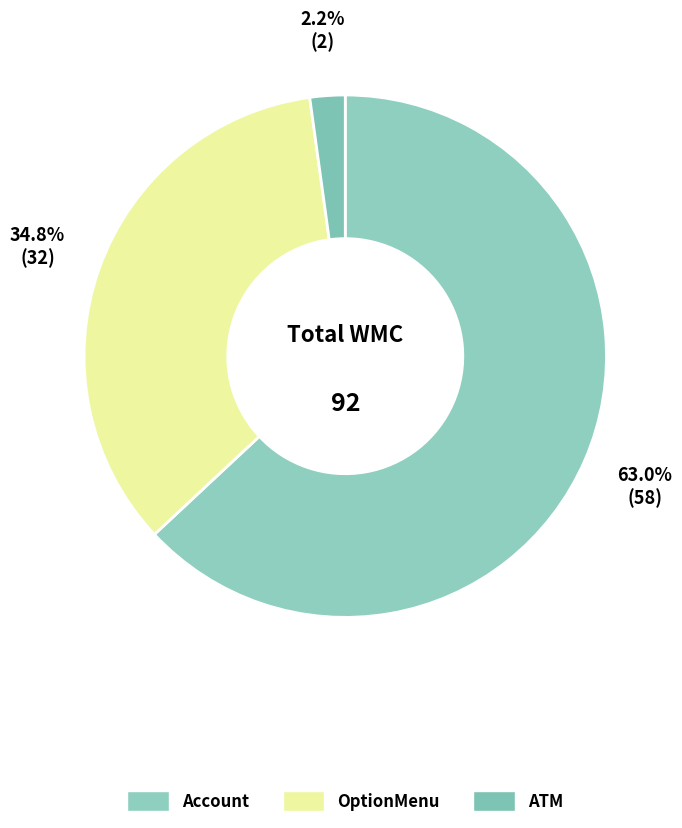

Which slice represents more than half of the pie?

Account